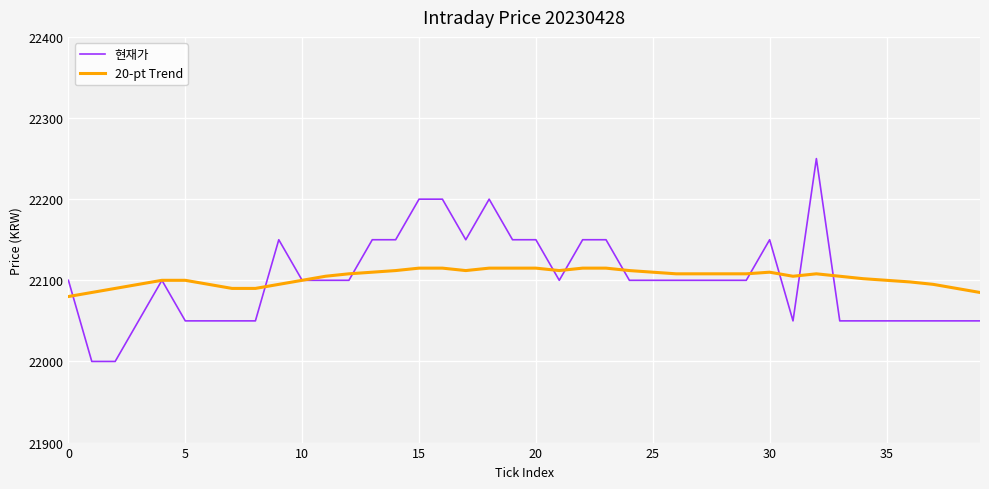

What is the greatest value displayed?

22250